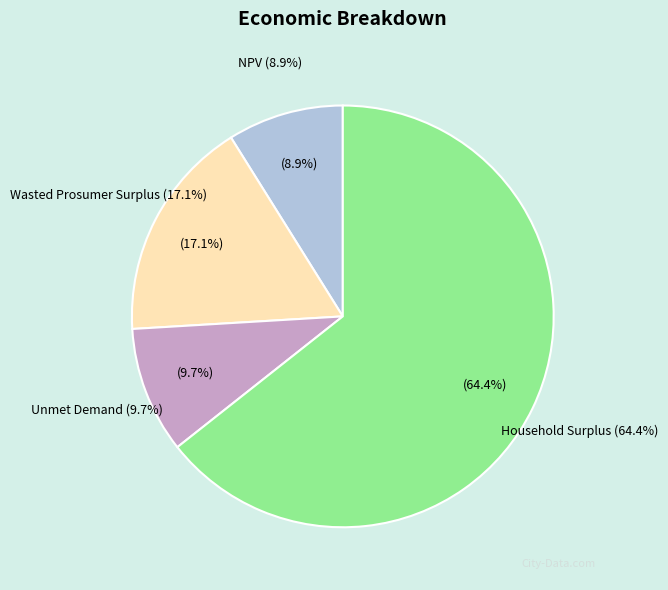

Which category has the smallest portion of the pie?

NPV